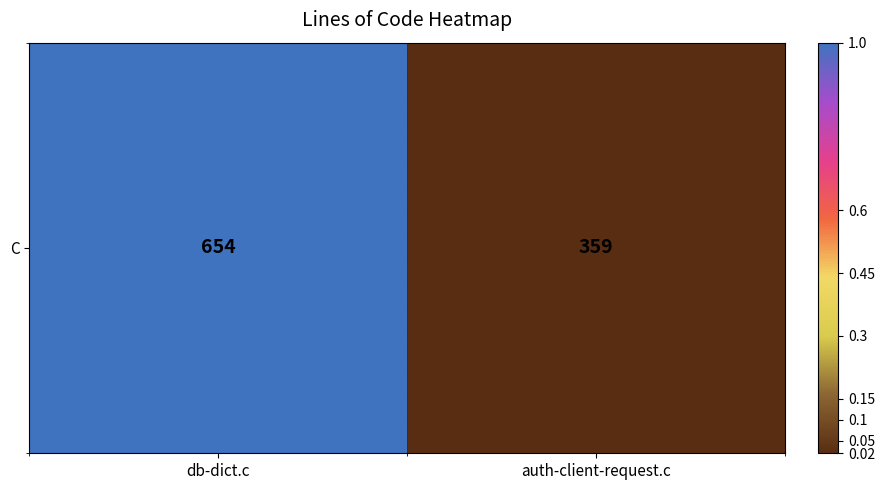

What is the sum of the values at db-dict.c and auth-client-request.c?

1.0